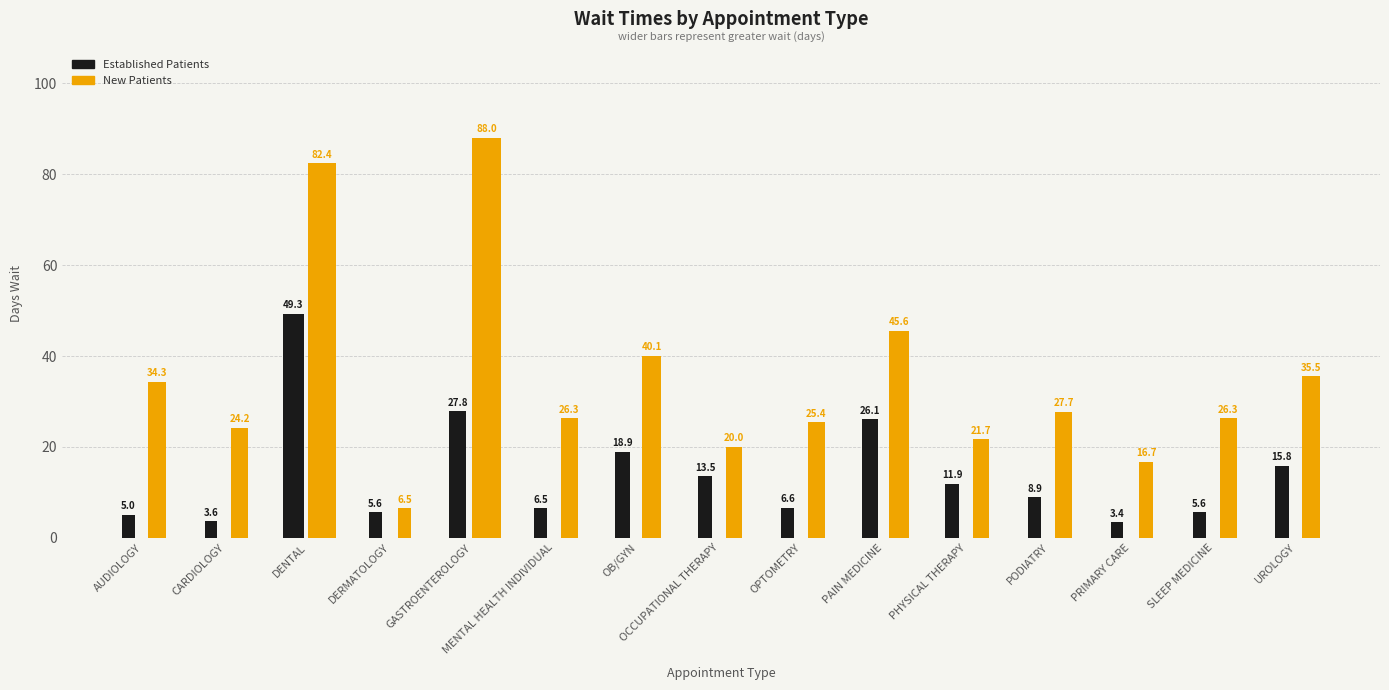

Which has a higher value, PAIN MEDICINE or PRIMARY CARE?

PAIN MEDICINE